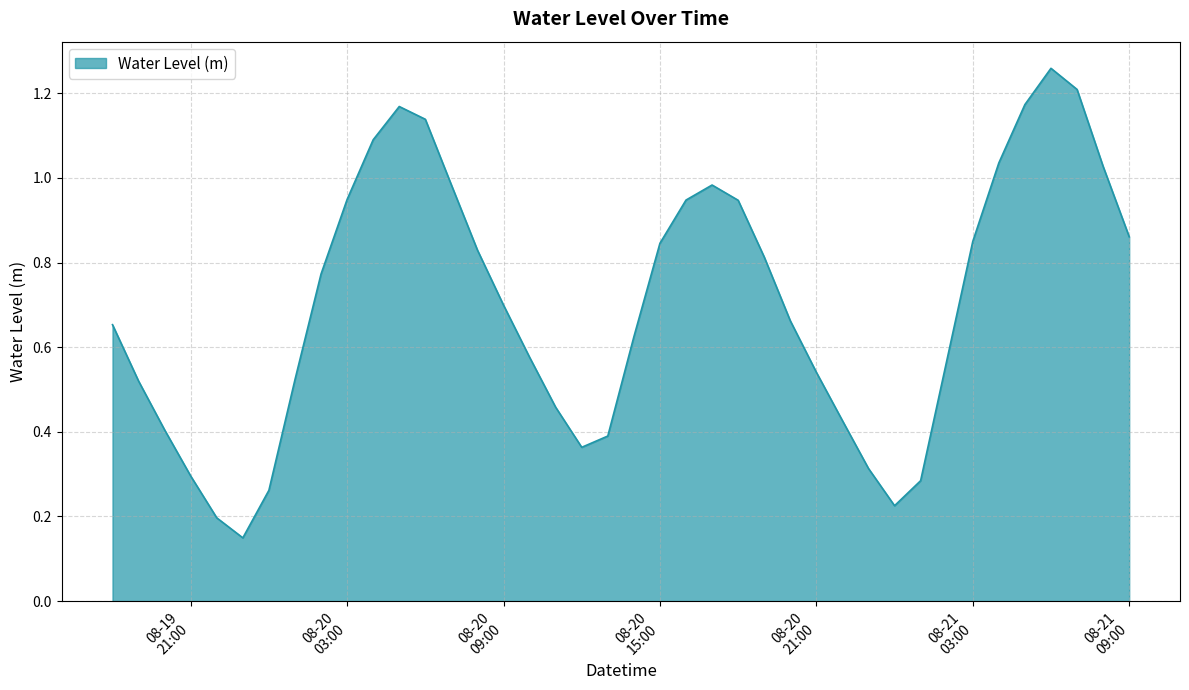

What is the average value?

0.7